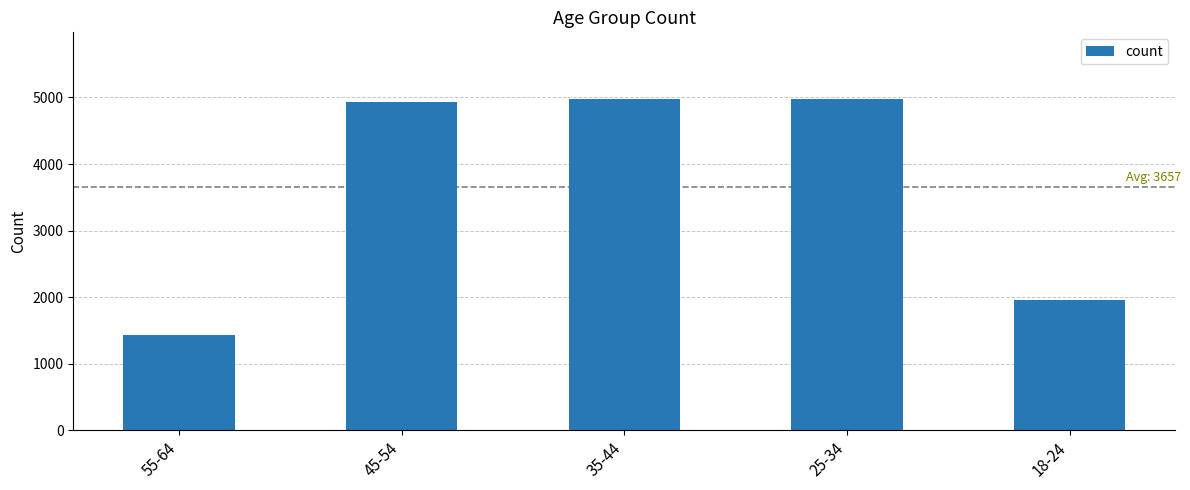

What is the sum of the values at 25-34 and 45-54?

9915